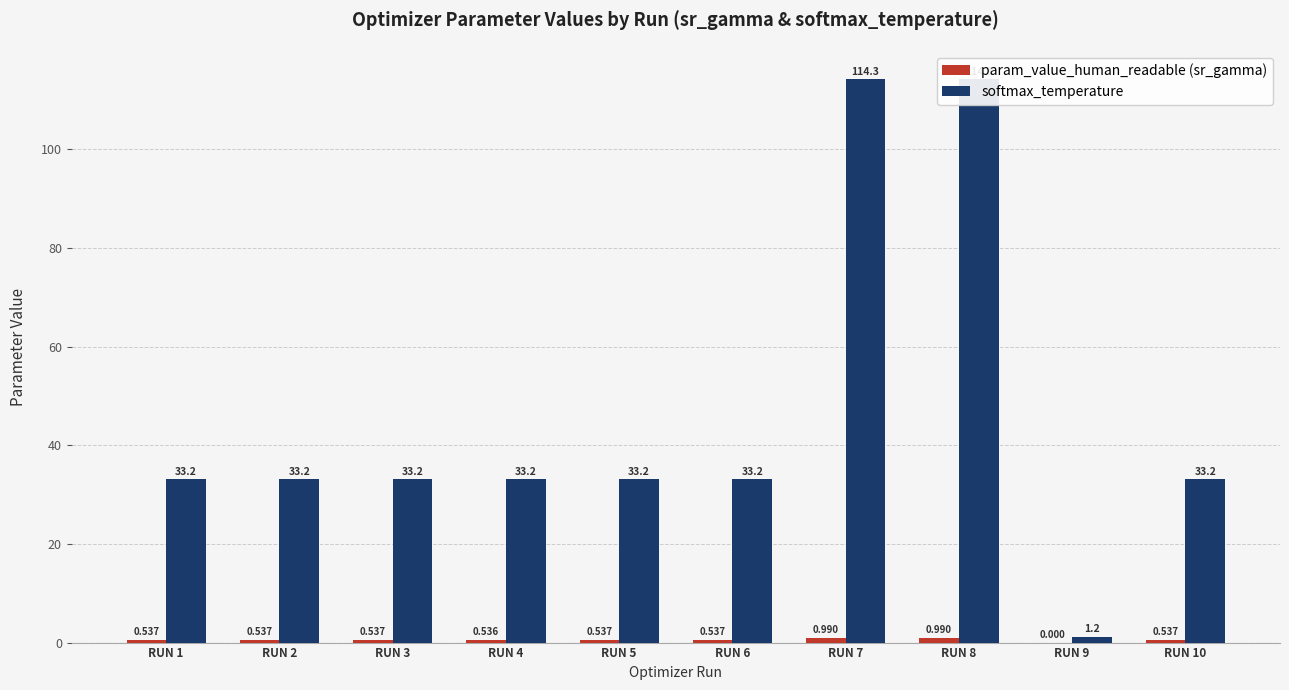

How many bars are there in each group?

2